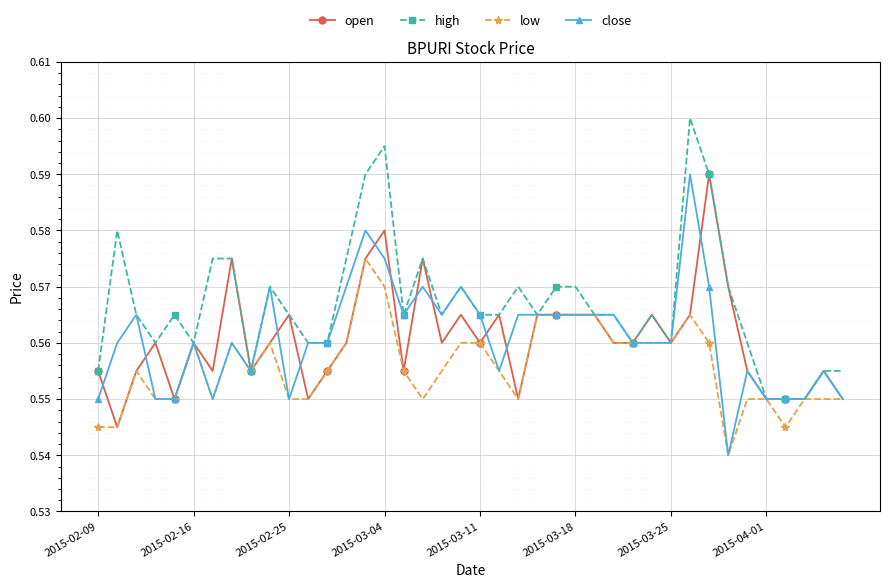

Count the open values in the range 0 to 1.

40